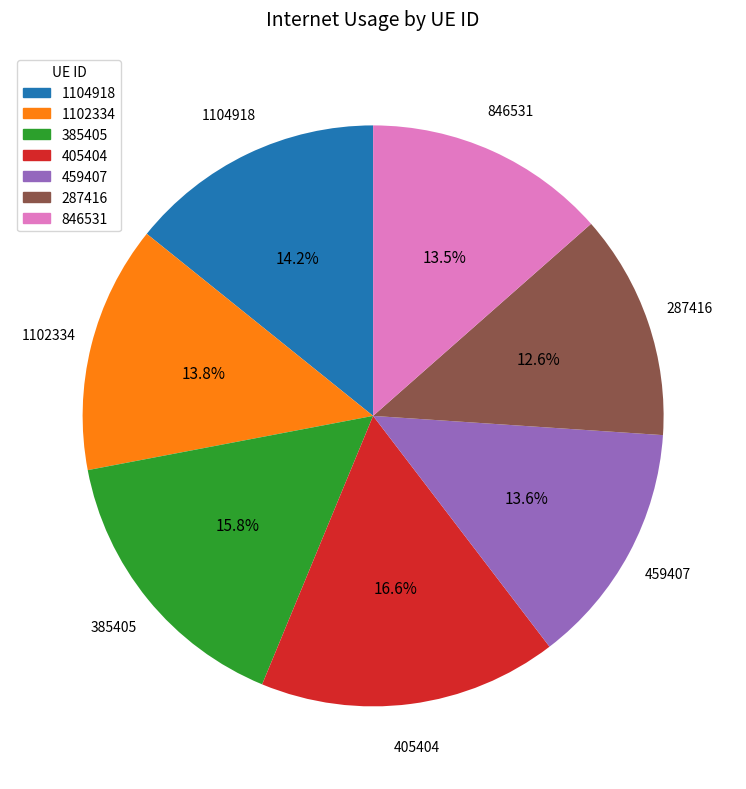

How many slices are in this pie chart?

7